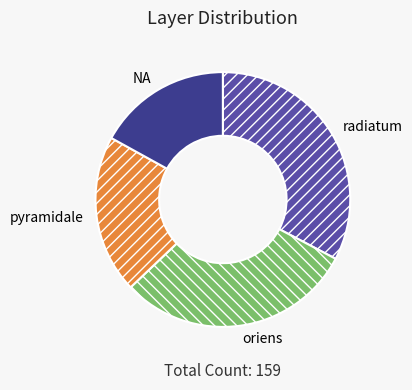

Do pyramidale and NA together represent more than half of the pie?

No